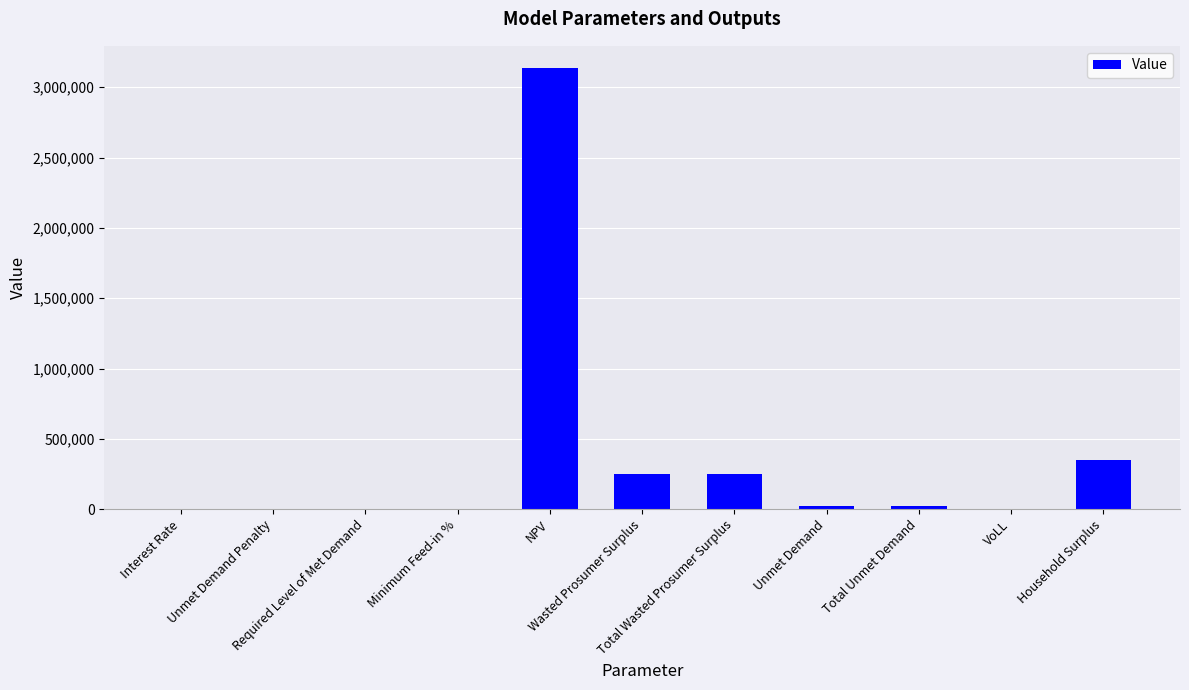

What is the greatest value displayed?

3137707.6